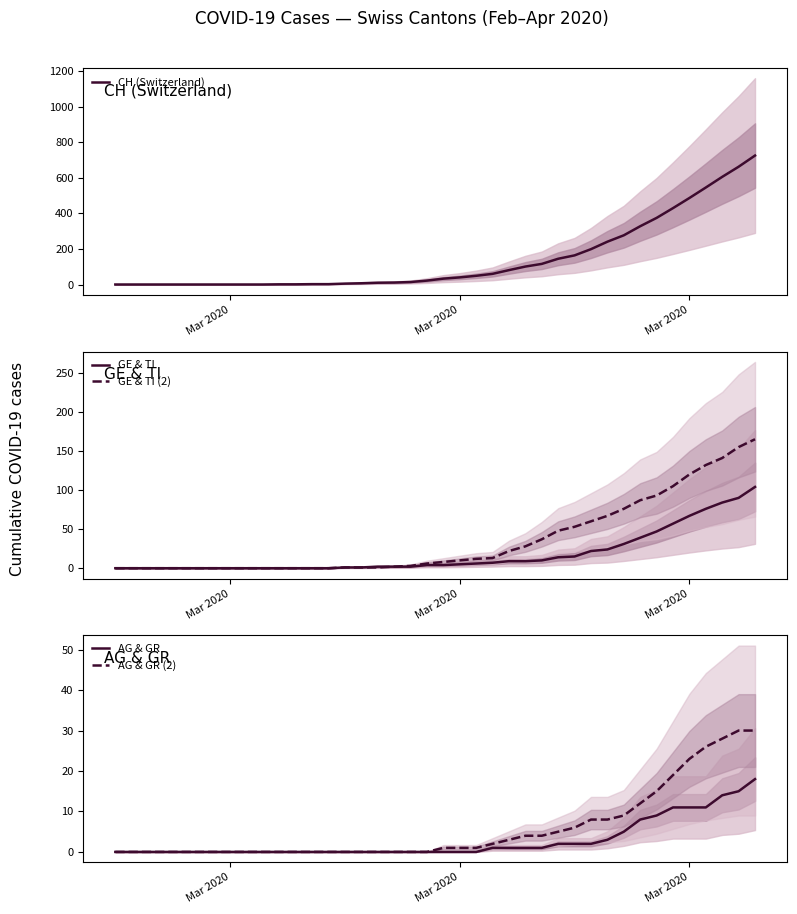

How many categories are shown in the chart?

40